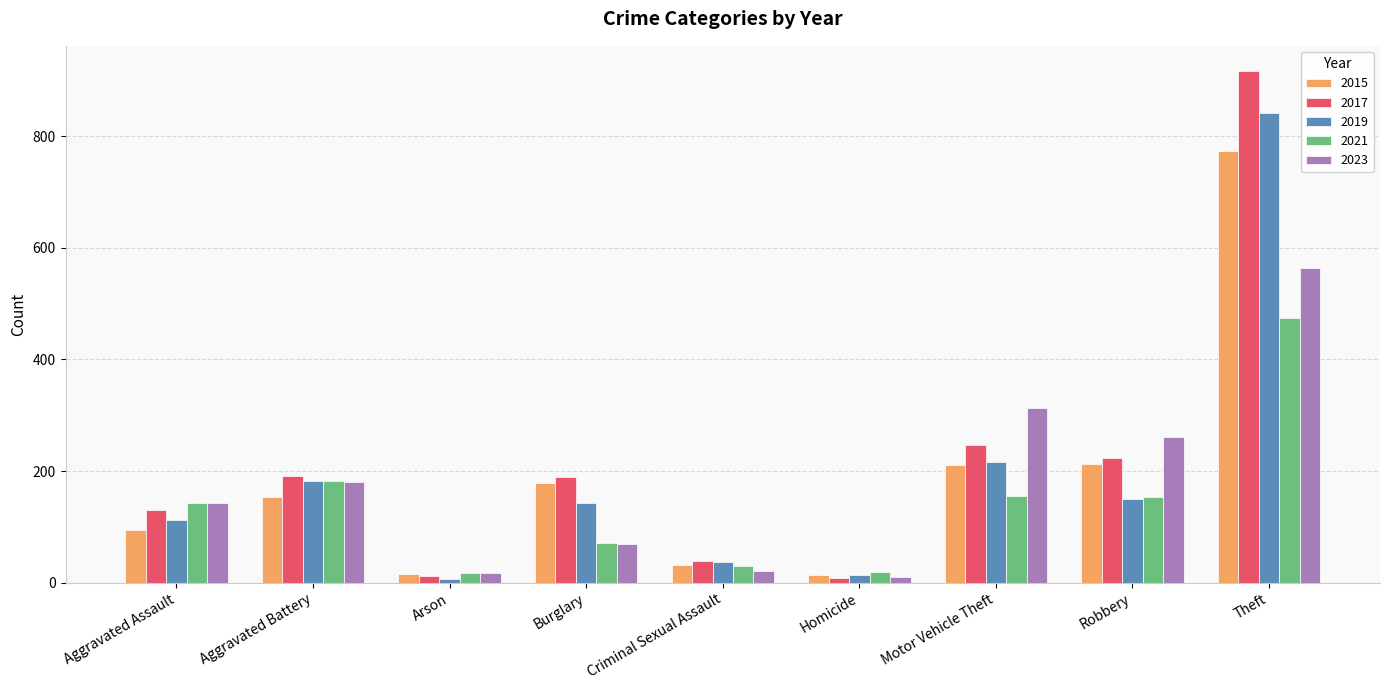

List the series in order of their peak value, lowest first.

2021, 2023, 2015, 2019, 2017